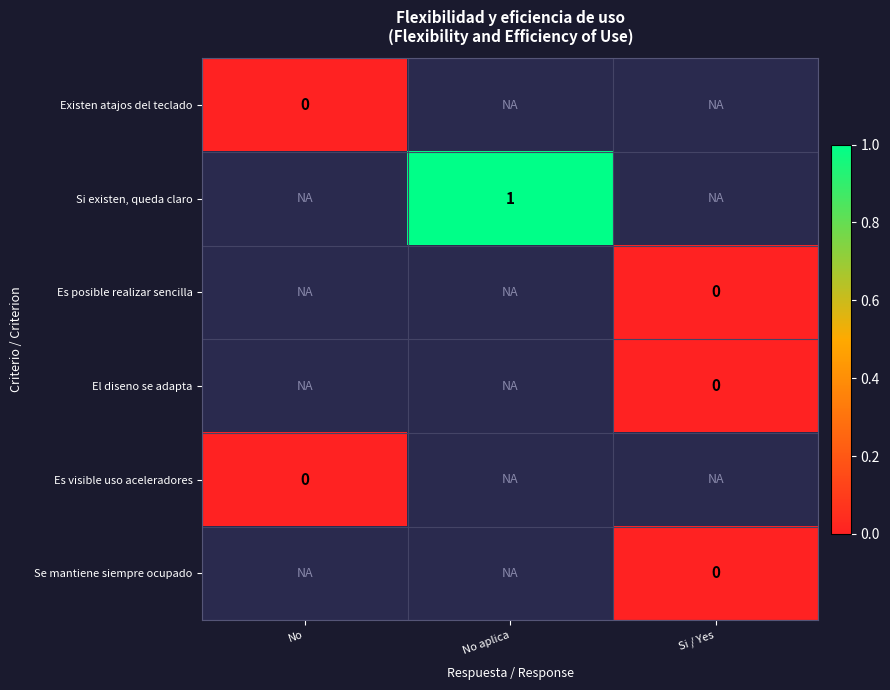

Which series has the largest range (max minus min)?

Existen atajos del teclado